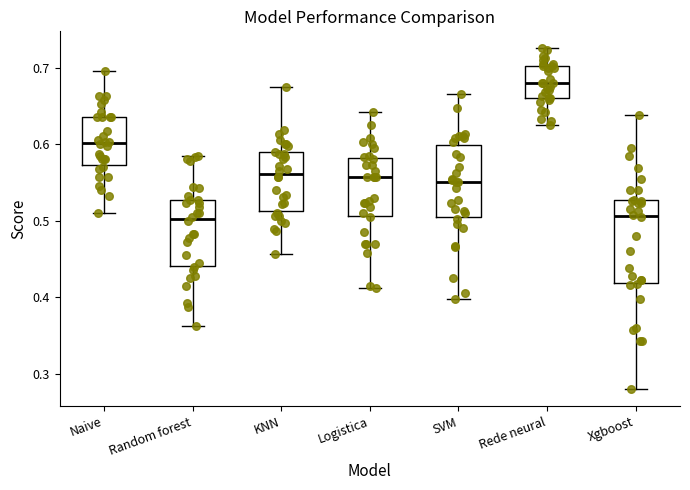

Reading left to right, transcribe this box plot: for each box, give where its median line is, the range the box spans, and where its two whiskers end, as read against the y-axis. The values are not printed on the chart, so give them approximately, as read against the axis.

Naive: median 0.60, box 0.57 to 0.64, whiskers 0.51 to 0.70
Random forest: median 0.50, box 0.44 to 0.53, whiskers 0.36 to 0.59
KNN: median 0.56, box 0.51 to 0.59, whiskers 0.46 to 0.68
Logistica: median 0.56, box 0.51 to 0.58, whiskers 0.41 to 0.64
SVM: median 0.55, box 0.50 to 0.60, whiskers 0.40 to 0.67
Rede neural: median 0.68, box 0.66 to 0.70, whiskers 0.63 to 0.73
Xgboost: median 0.51, box 0.42 to 0.53, whiskers 0.28 to 0.64